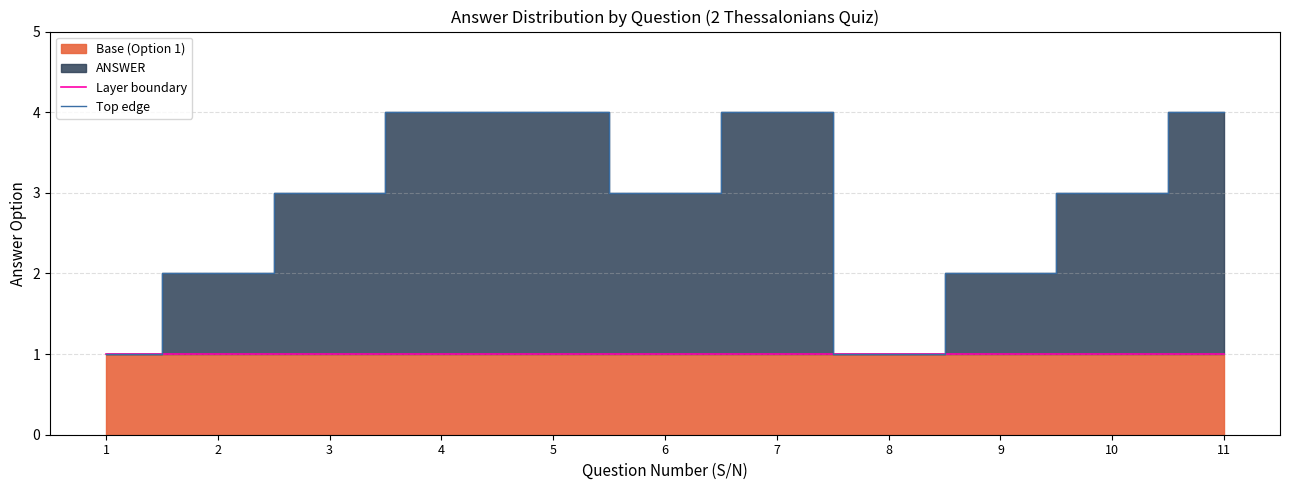

What is the value of the Layer boundary point at the 3rd from the left?

1